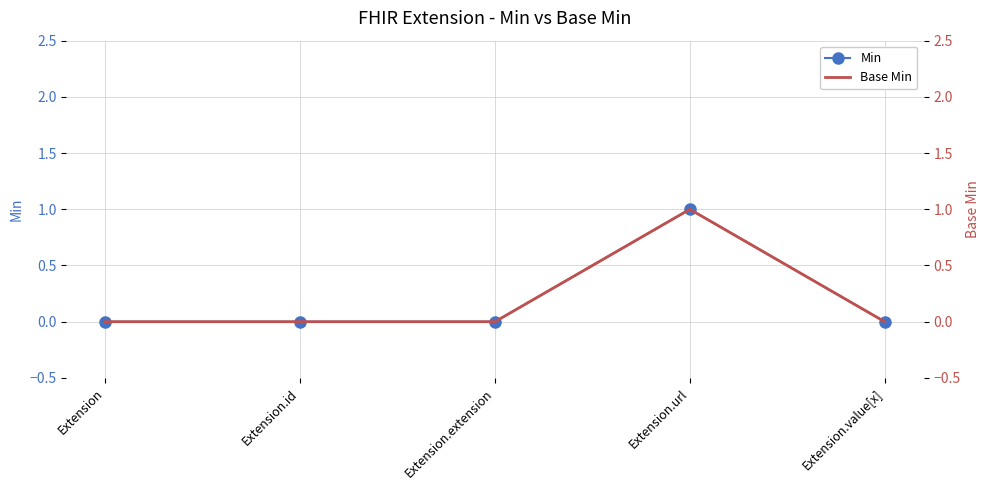

True or false: Min and Base Min intersect in this chart.

False